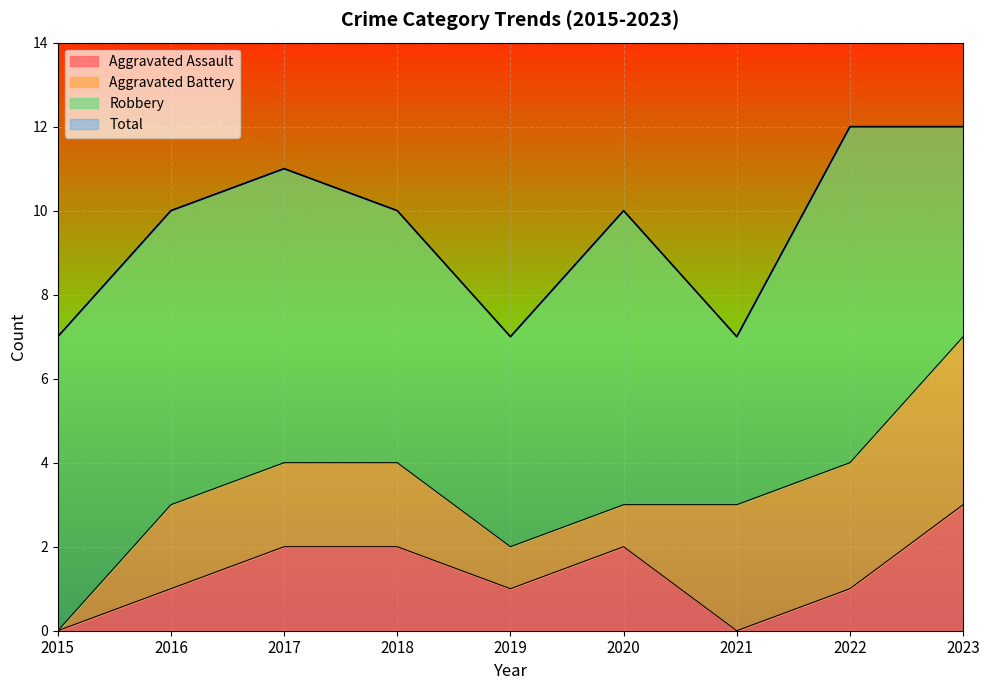

True or false: Total and Aggravated Assault intersect in this chart.

False